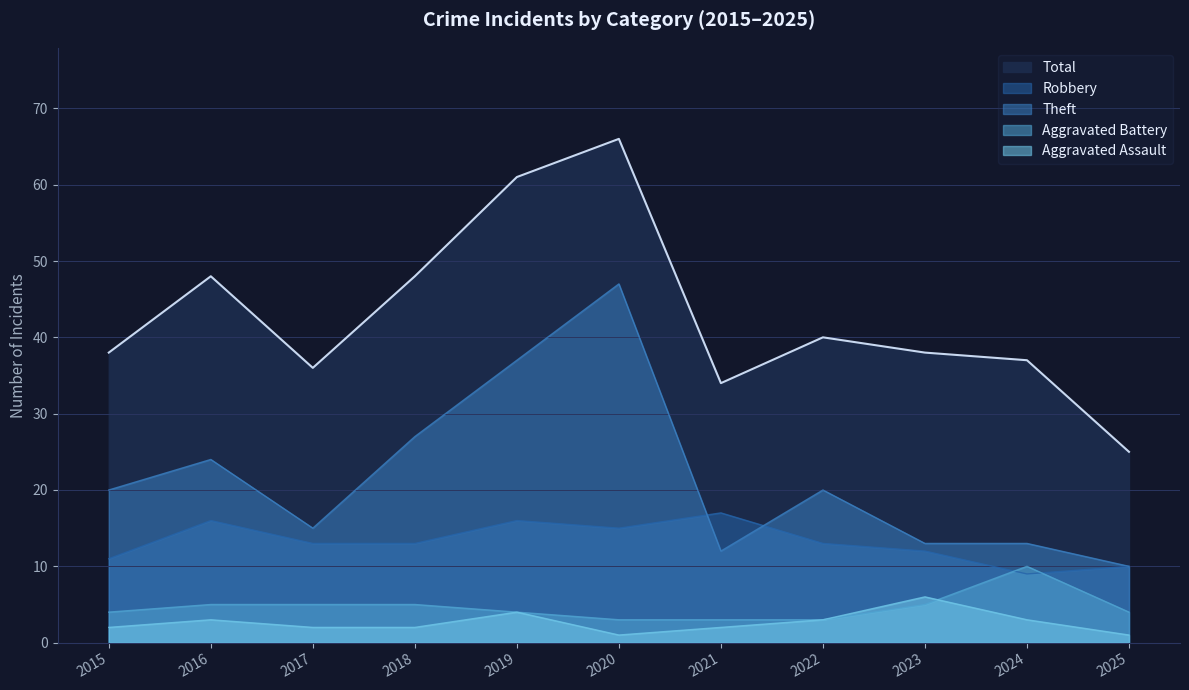

Which category has the highest value across all series?

2020